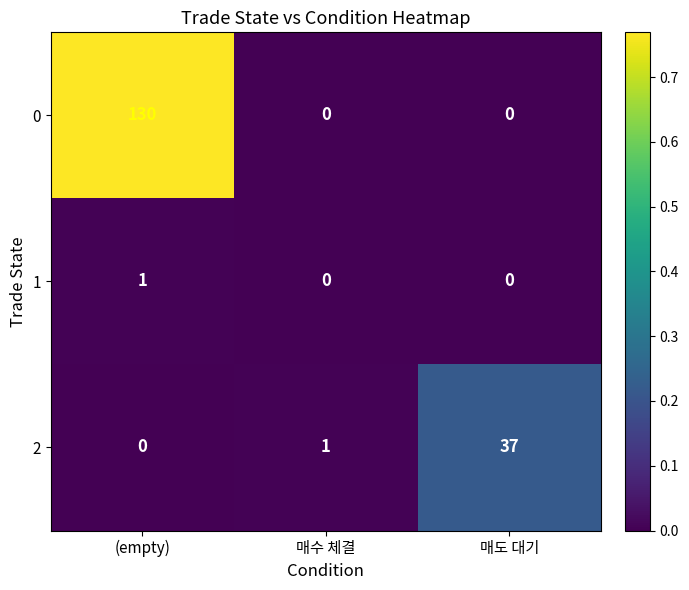

What is the total value across all series at 매도 대기?

37